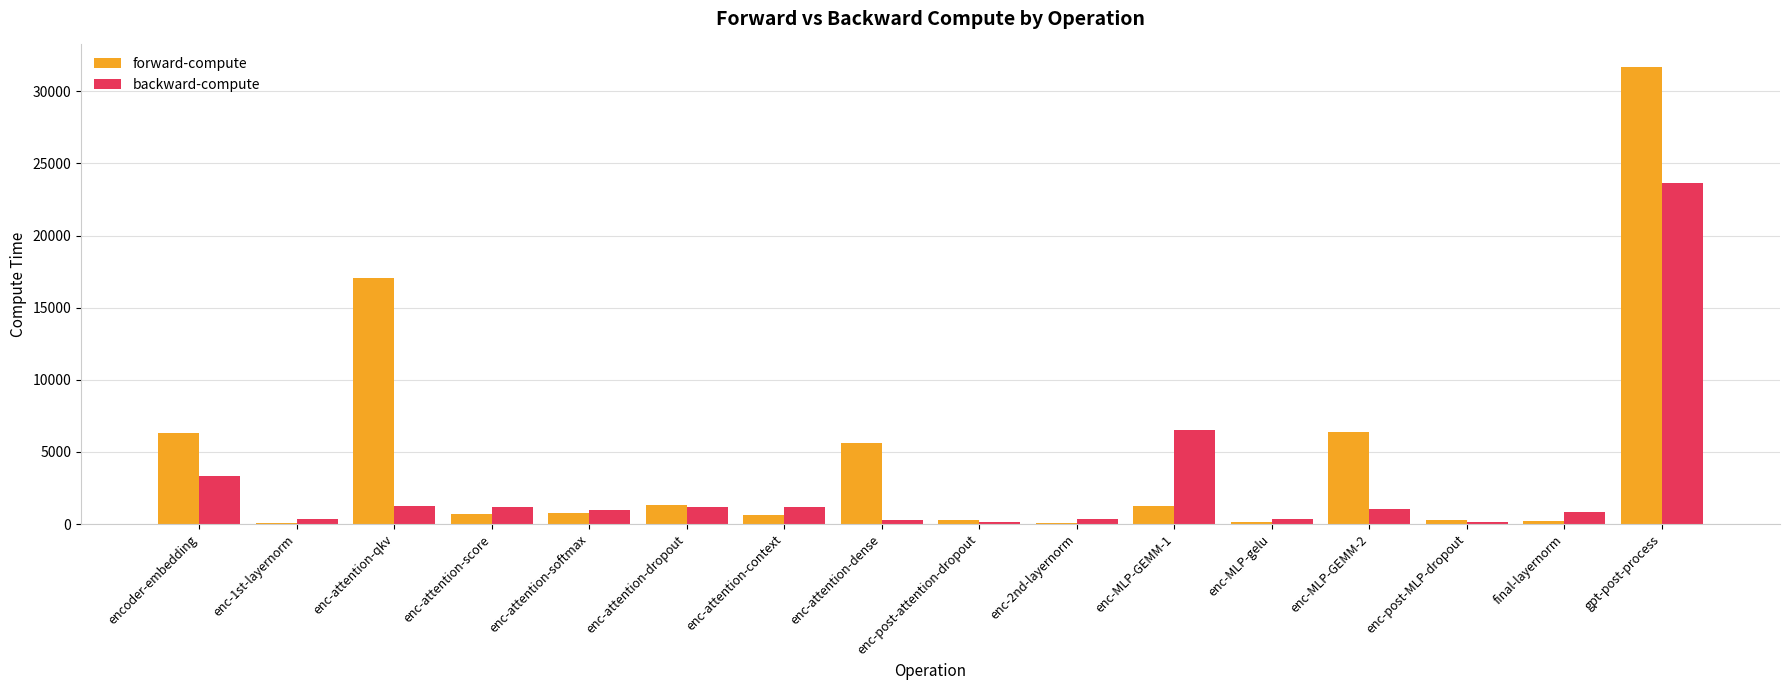

What is the difference between the backward-compute values at enc-attention-score and enc-2nd-layernorm?

785.2